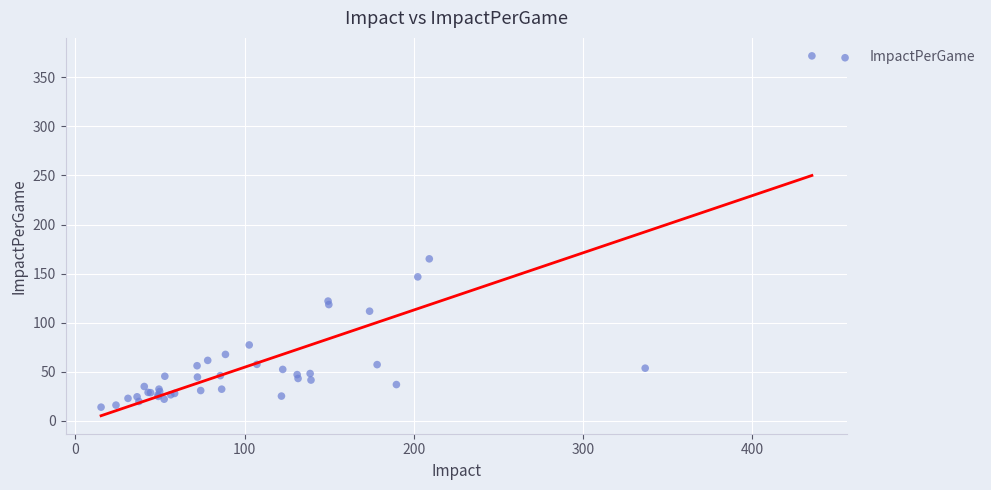

What Y value in the scatter plot is closest to 192?

165.1